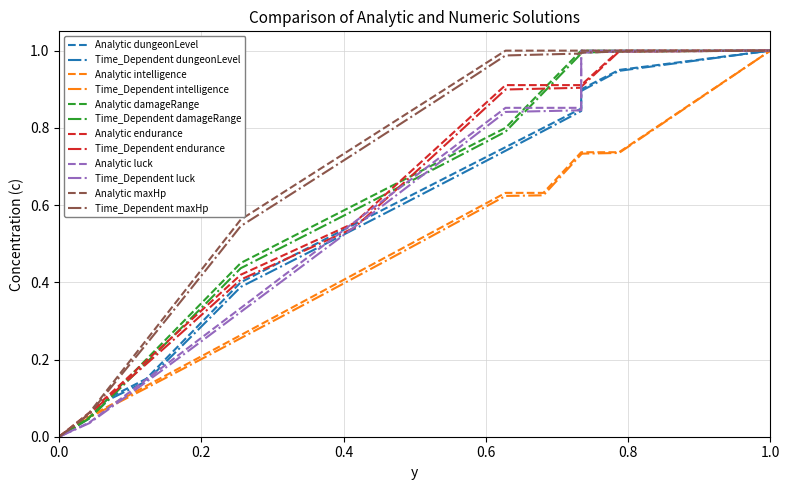

What is the highest value of the luck series?

1.0